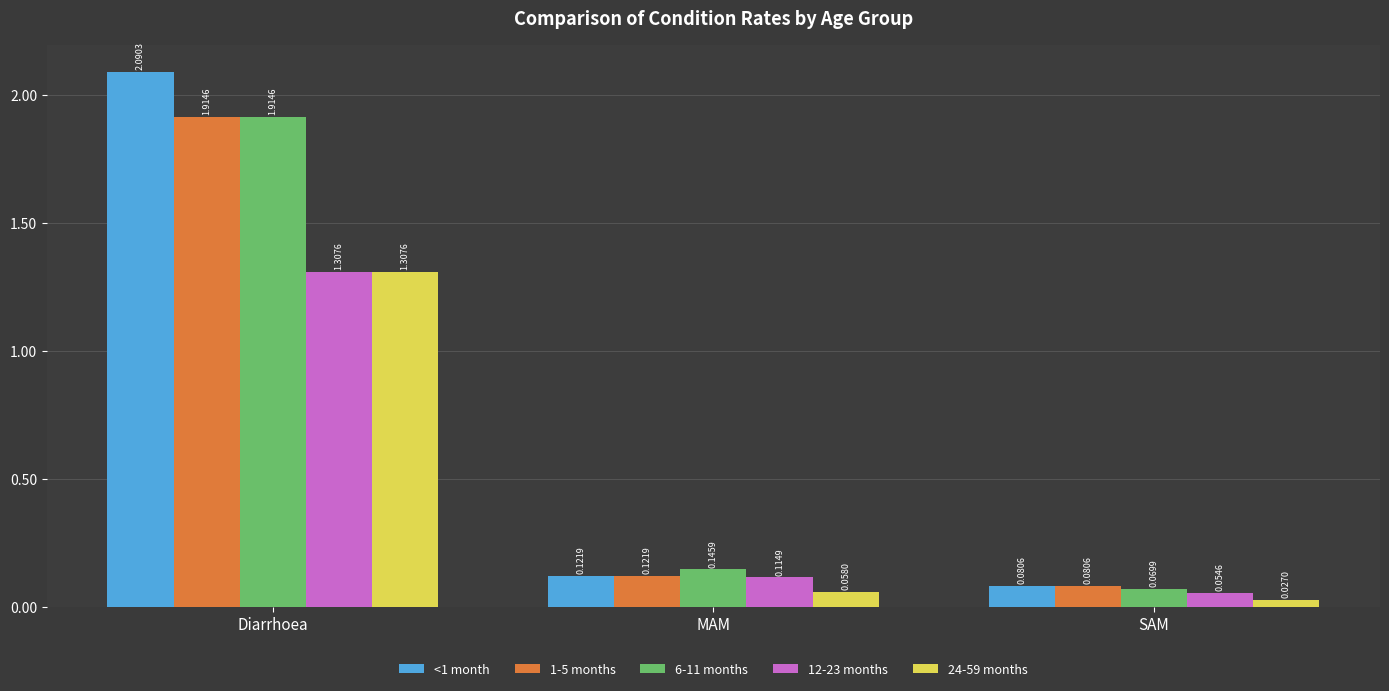

What is the label of the 1st bar from the right?

SAM